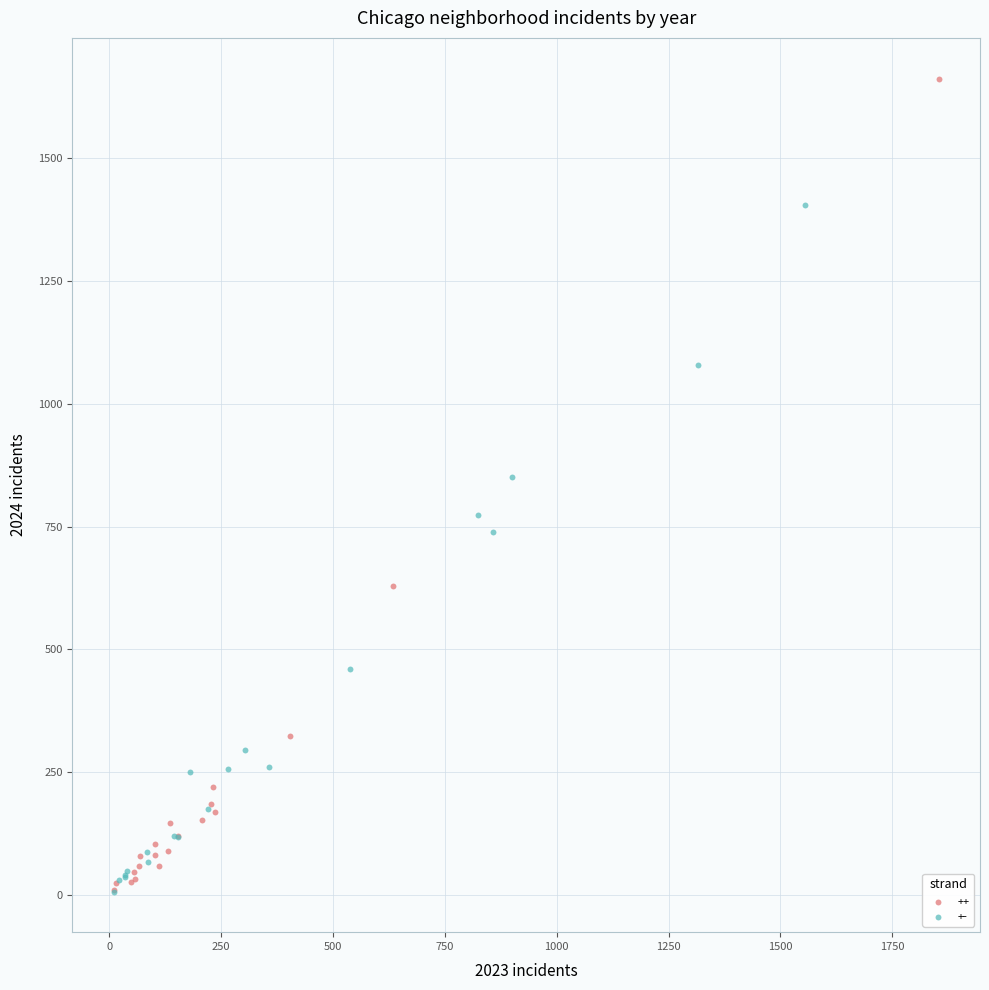

Which series has the widest spread of Y values?

++